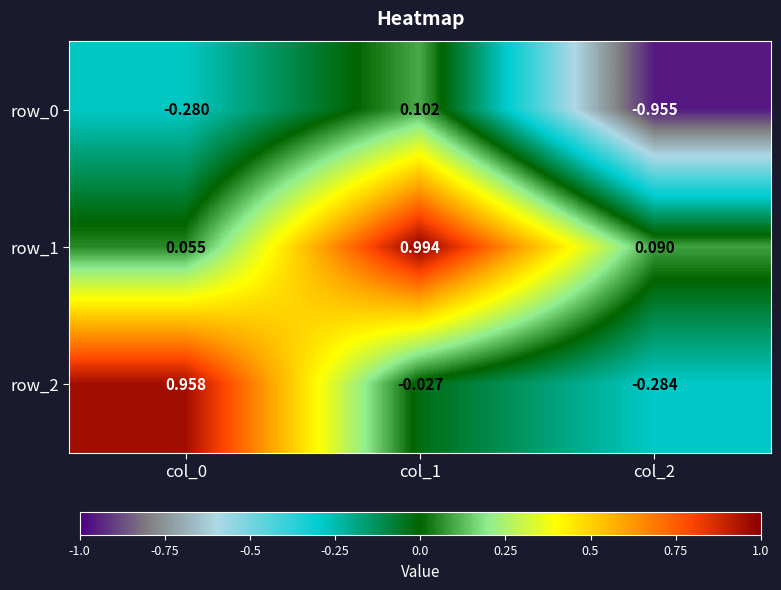

Is it true that row_2 equals -0.5 at col_2?

False